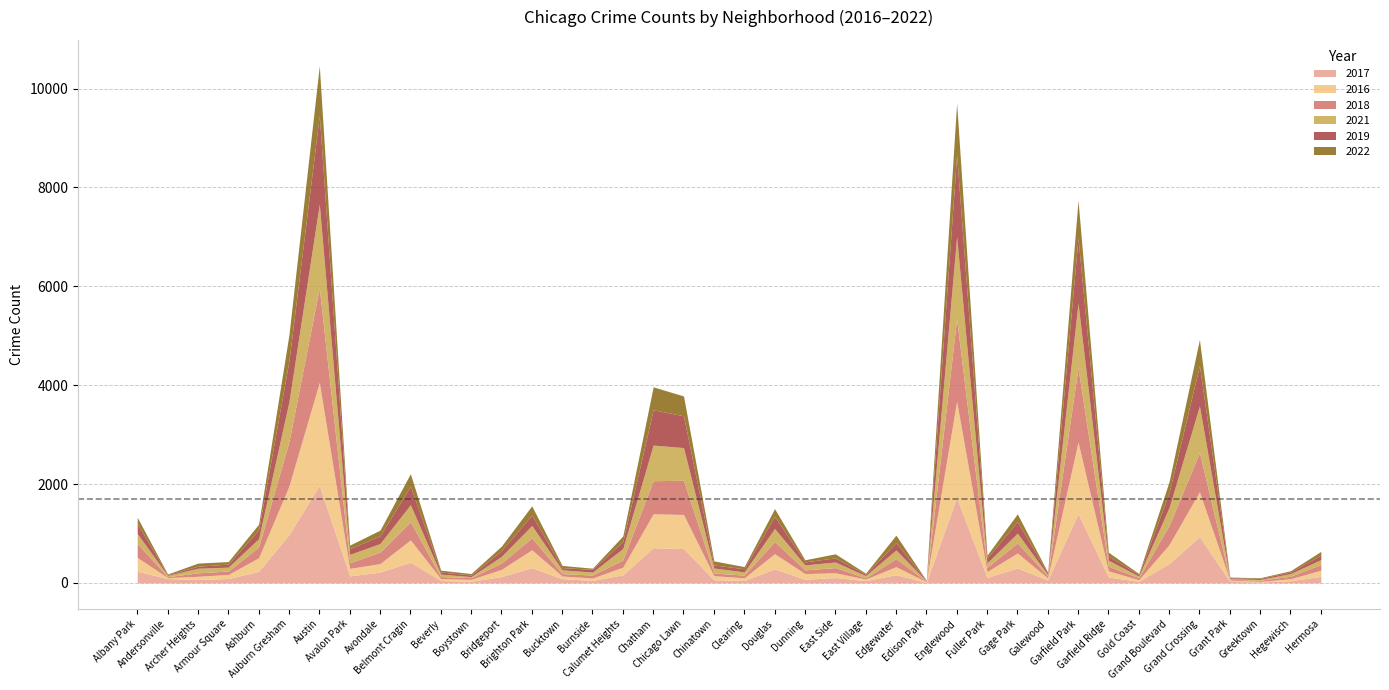

How many data points in 2022 are above 81?

19